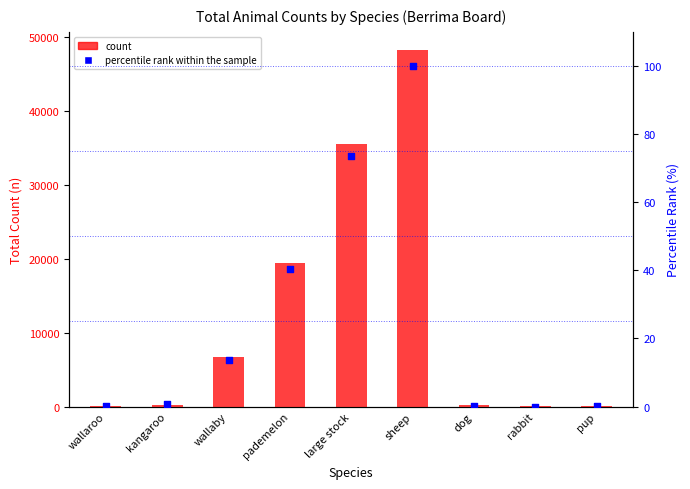

Which series contains the highest Y value?

count